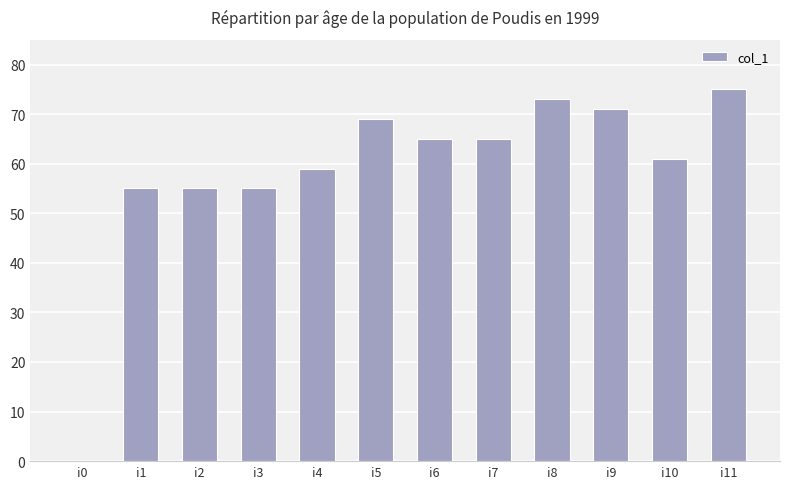

The value at i6 is 29. True or false?

False